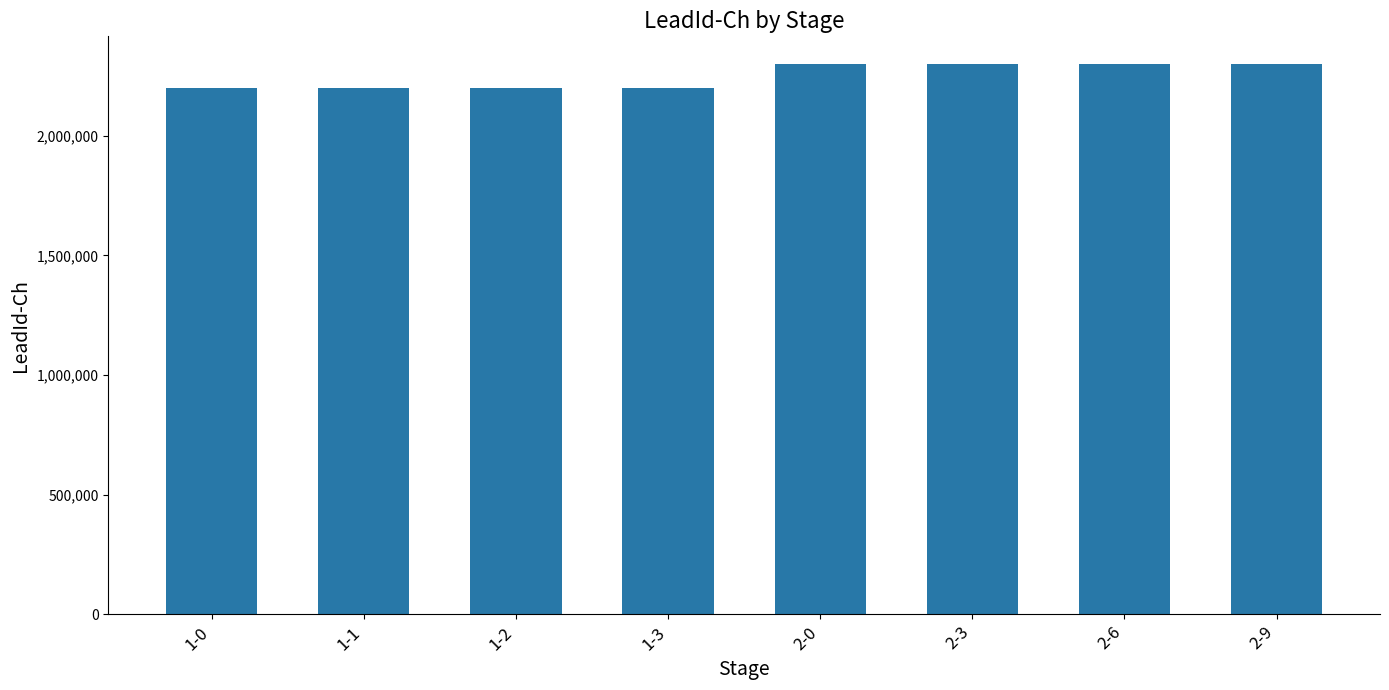

What is the maximum value shown in the chart?

2300001